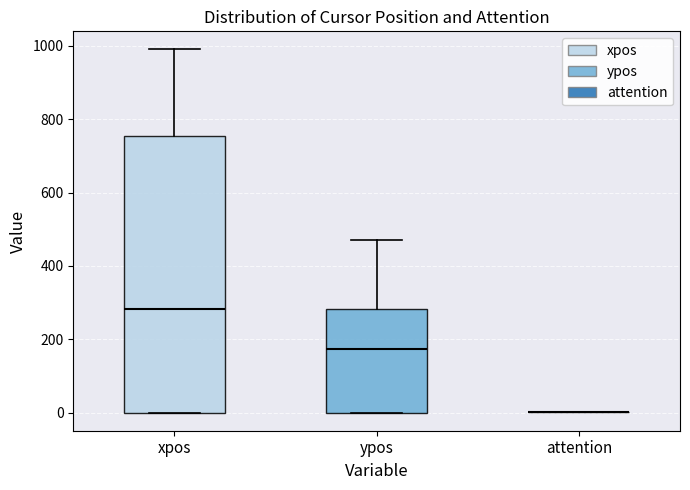

Reading left to right, transcribe this box plot: for each box, give where its median line is, the range the box spans, and where its two whiskers end, as read against the y-axis. The values are not printed on the chart, so give them approximately, as read against the axis.

xpos: median 280, box 0 to 760, whiskers 0 to 1000
ypos: median 180, box 0 to 280, whiskers 0 to 480
attention: box collapsed to a line at 0, whiskers 0 to 0